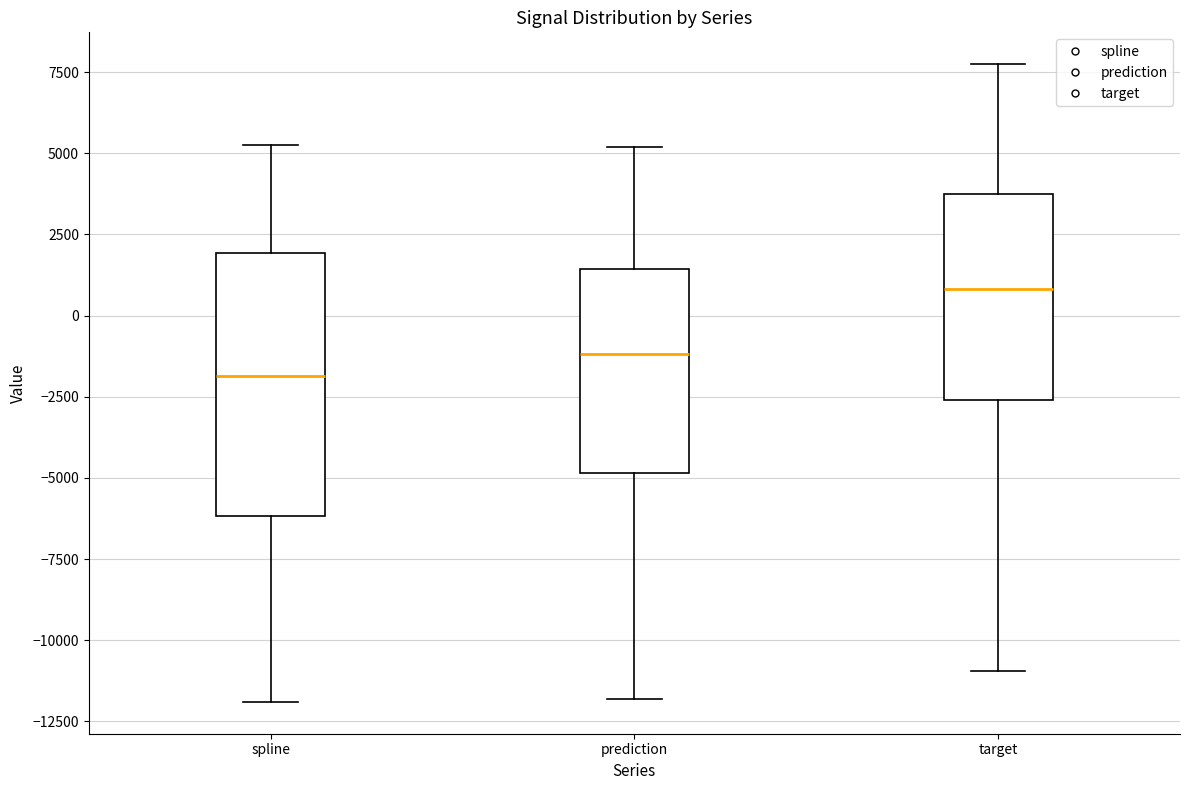

Reading left to right, transcribe this box plot: for each box, give where its median line is, the range the box spans, and where its two whiskers end, as read against the y-axis. The values are not printed on the chart, so give them approximately, as read against the axis.

spline: median -2000, box -6000 to 2000, whiskers -12000 to 5000
prediction: median -1000, box -5000 to 1500, whiskers -12000 to 5000
target: median 1000, box -2500 to 3500, whiskers -11000 to 7500